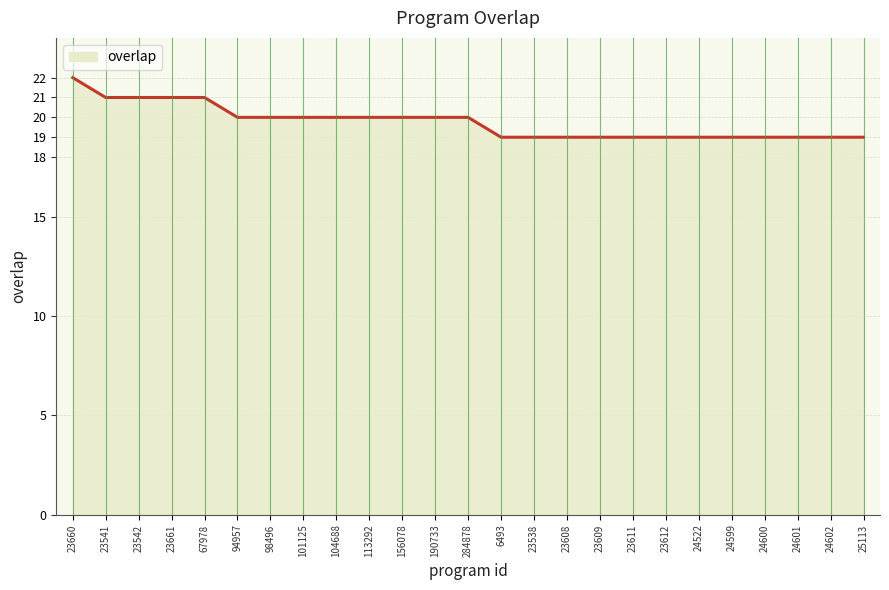

At which category does the chart reach its peak across all series?

23660